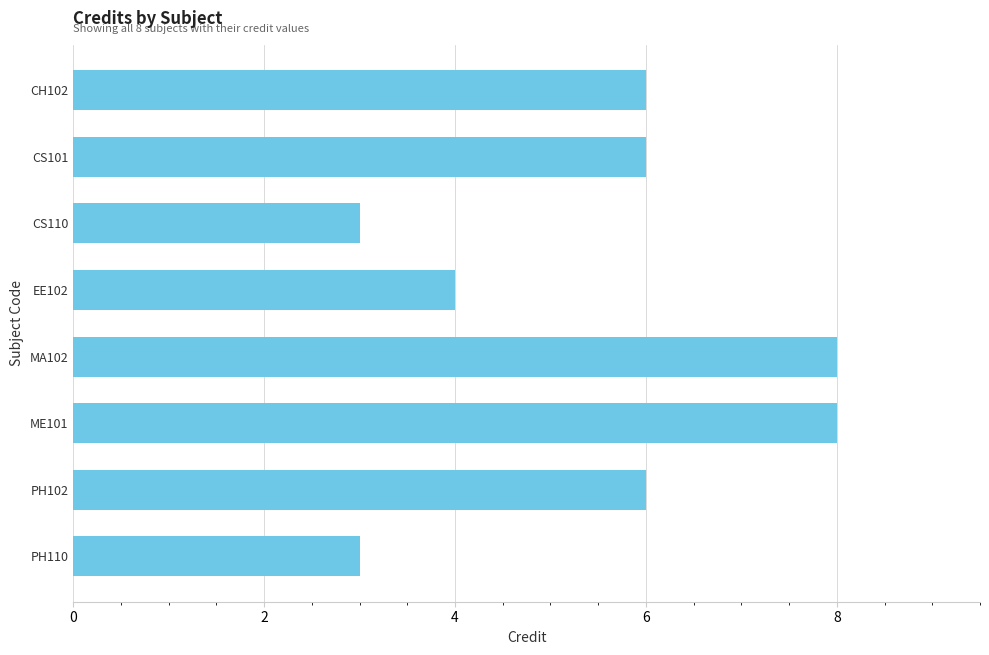

Is it true that the value at PH102 is 3?

False